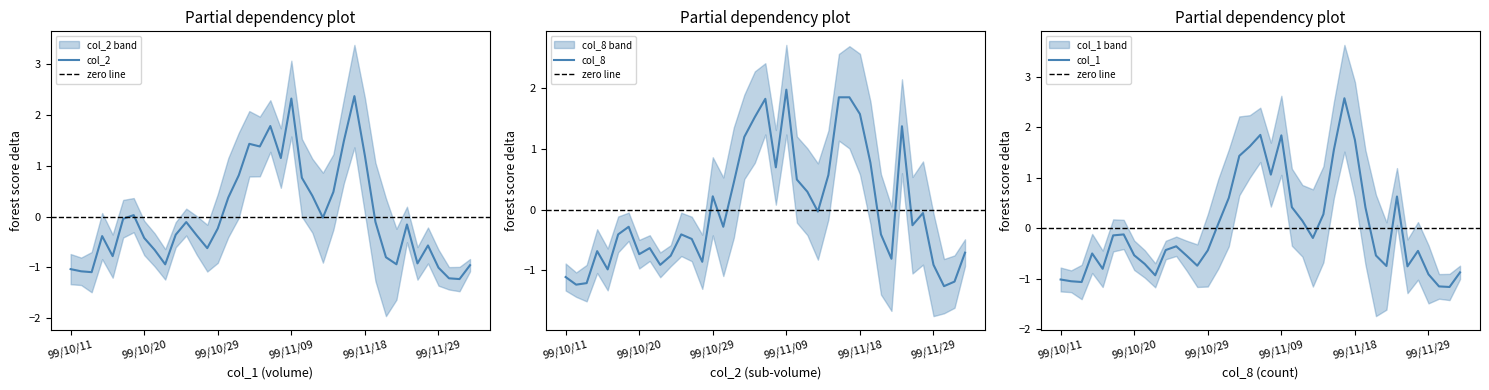

At which category is the sum across all series the highest?

99/11/17